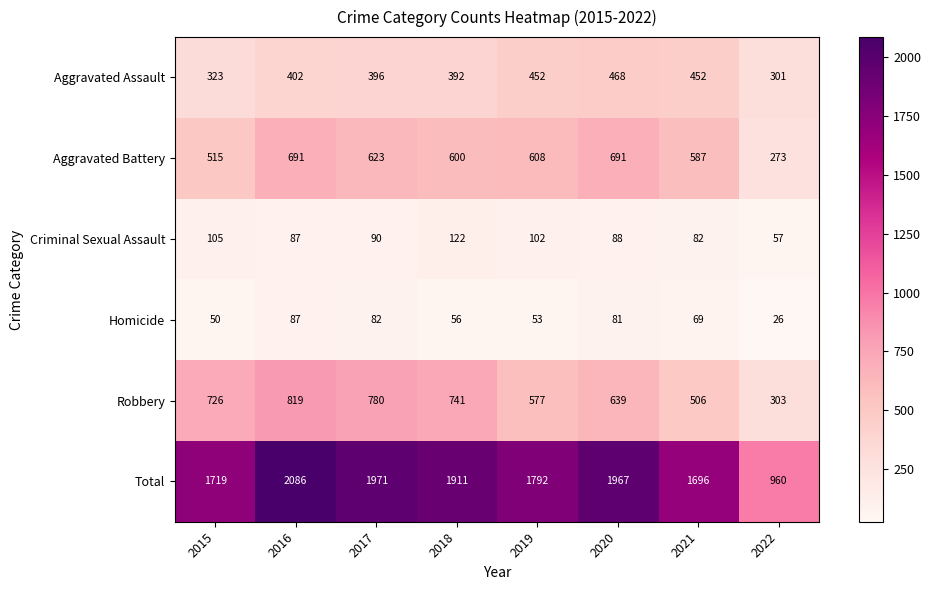

Where is Homicide nearest to the value 56?

2018